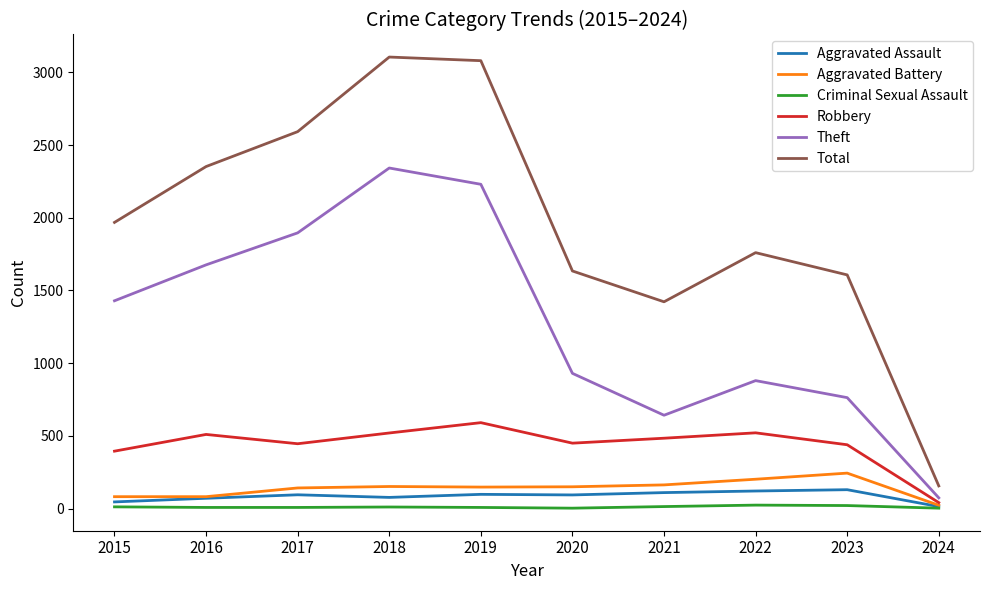

Between 2016 and 2019, which series saw the biggest shift?

Total